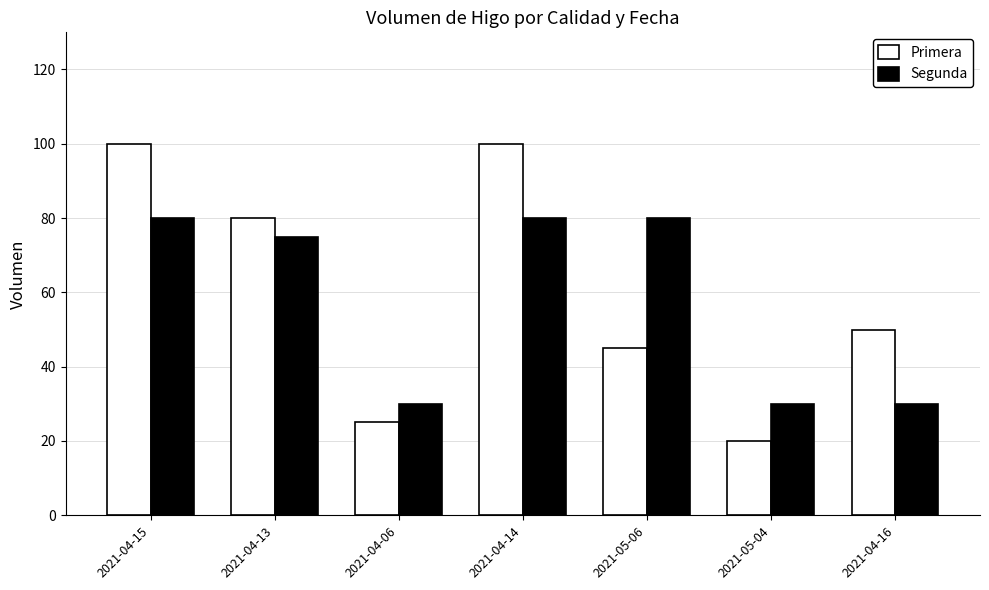

Is the value of Segunda at 2021-04-16 greater than the value of Primera at 2021-04-06?

Yes